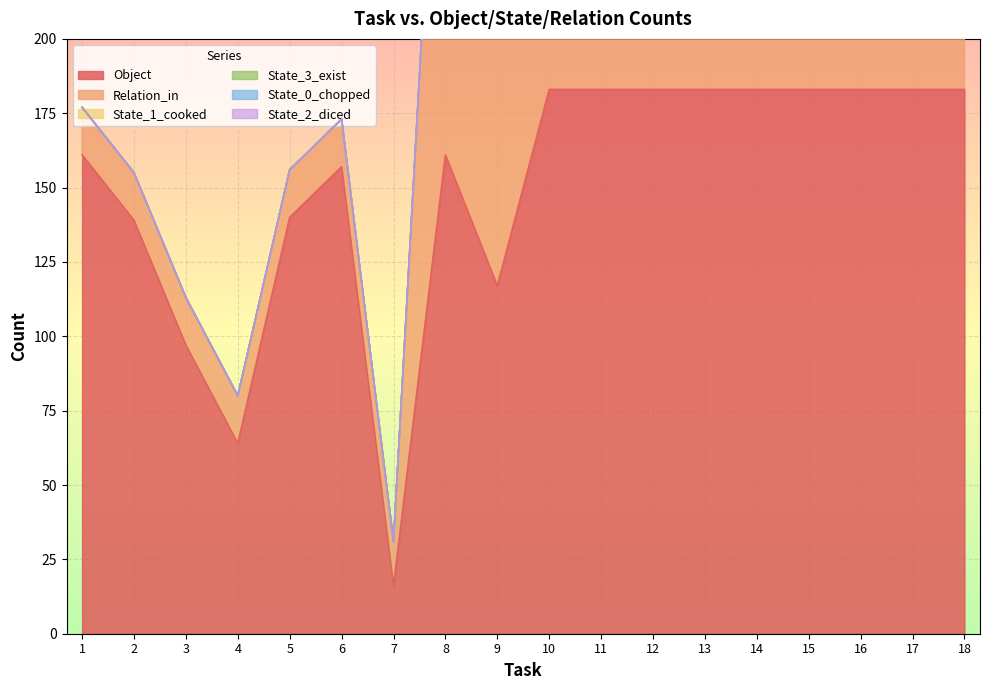

Where is the first local maximum for State_1_cooked?

6